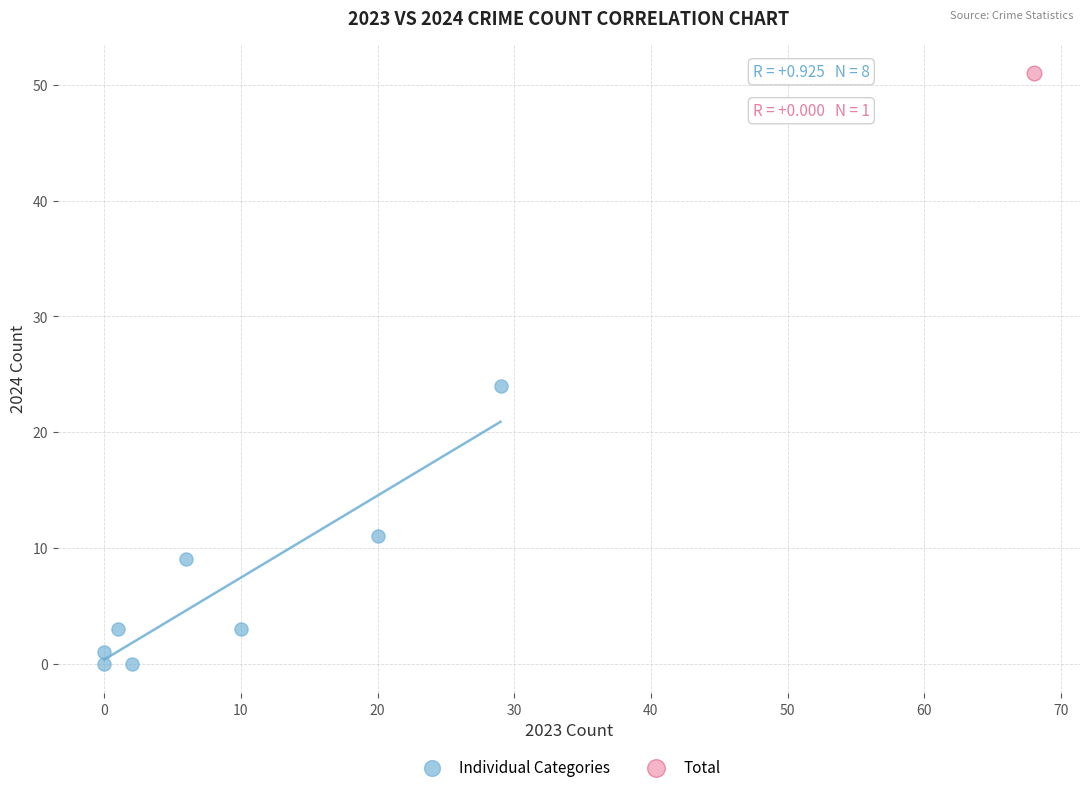

What are all the series names shown in the legend?

Individual Categories, Total